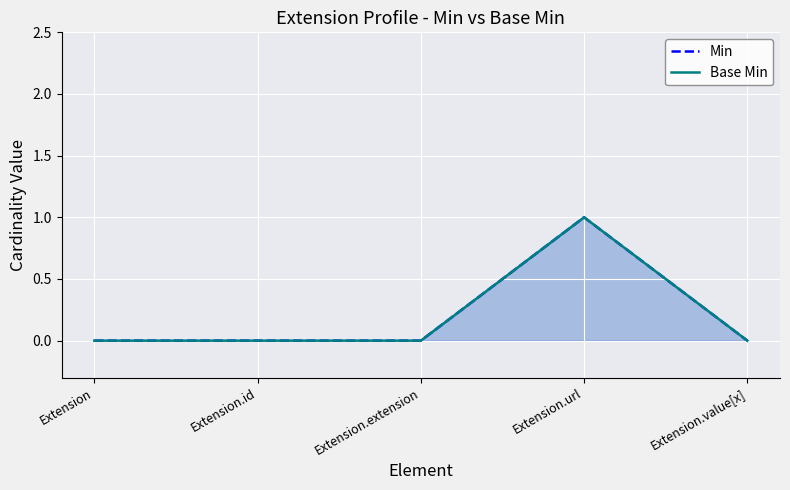

At how many categories does at least one series exceed 0?

1